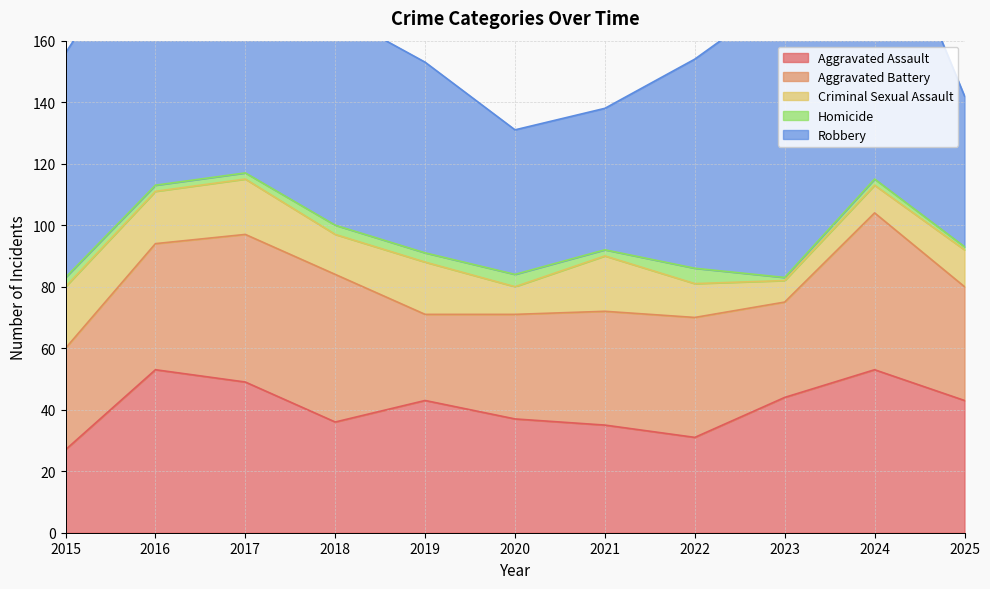

What is the spread (max minus min) of values at 2017?

122